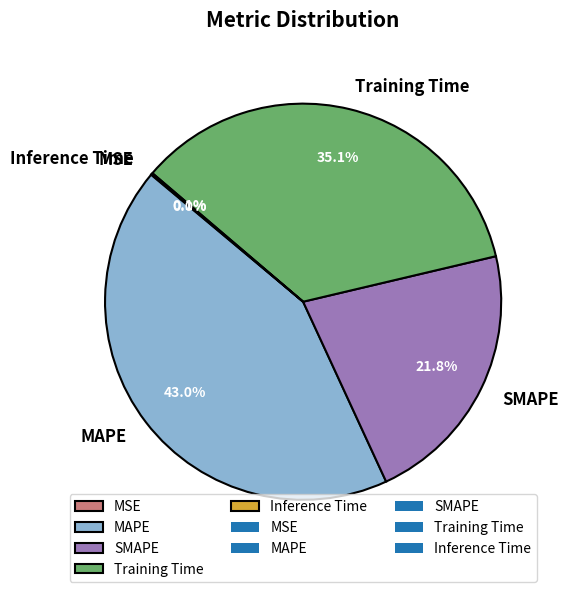

To the nearest percent, what is the difference between the largest and smallest slice percentages?

43%